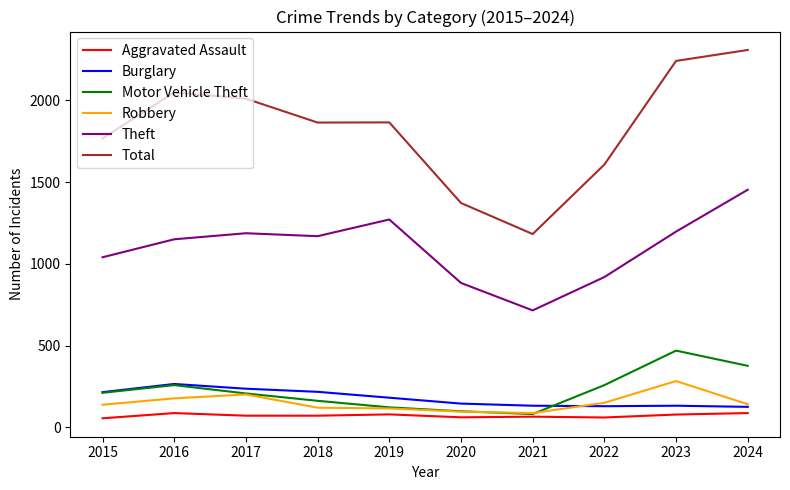

The value of Burglary at 2024 is 126. True or false?

True